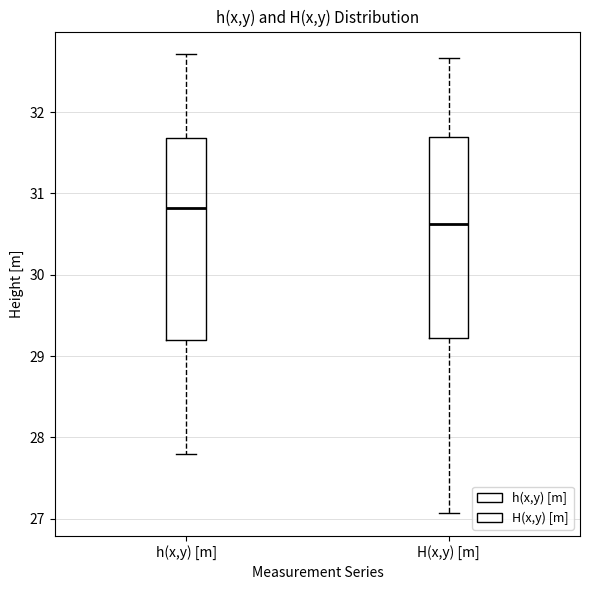

Reading left to right, read every box against the y-axis: the position of its median line, the range the box covers, and the ends of its whiskers. The values are not printed on the chart, so give them approximately, as read against the axis.

h(x,y) [m]: median 30.8, box 29.2 to 31.7, whiskers 27.8 to 32.7
H(x,y) [m]: median 30.6, box 29.2 to 31.7, whiskers 27.1 to 32.7